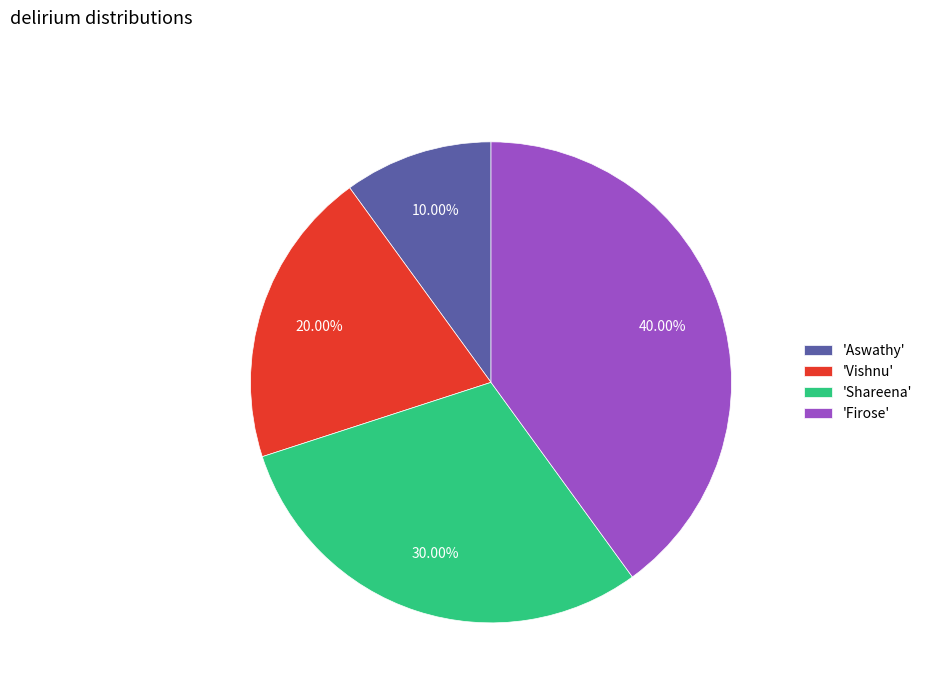

How many slices are in this pie chart?

4